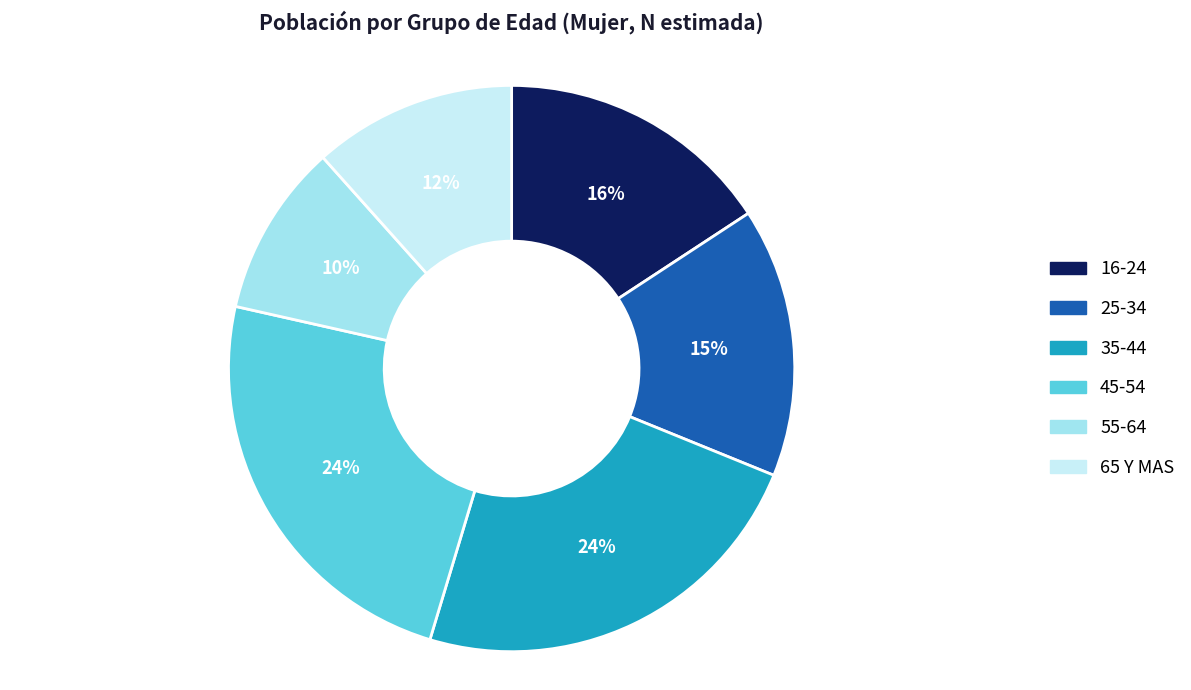

Count the number of slices in the pie.

6